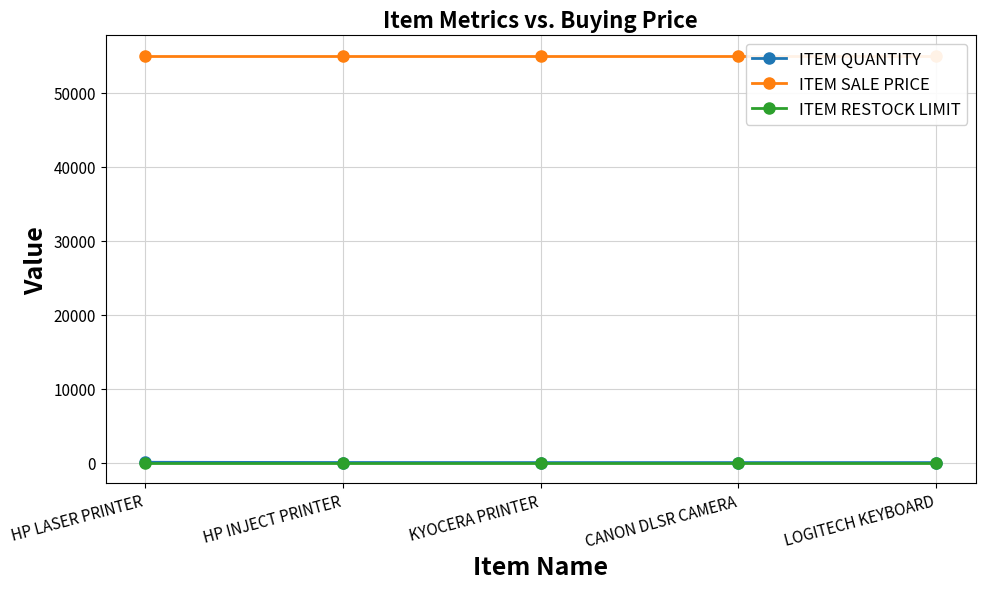

How many categories are shown in the chart?

5